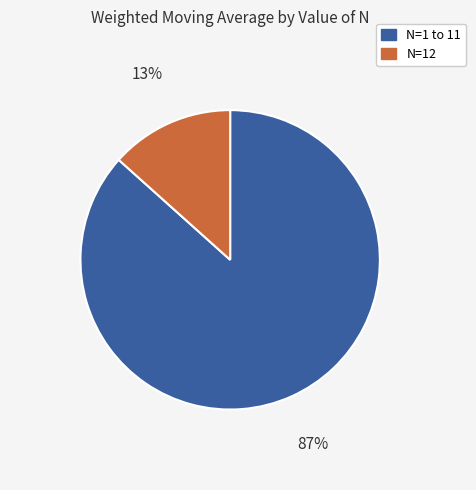

Does any single category account for the majority?

Yes